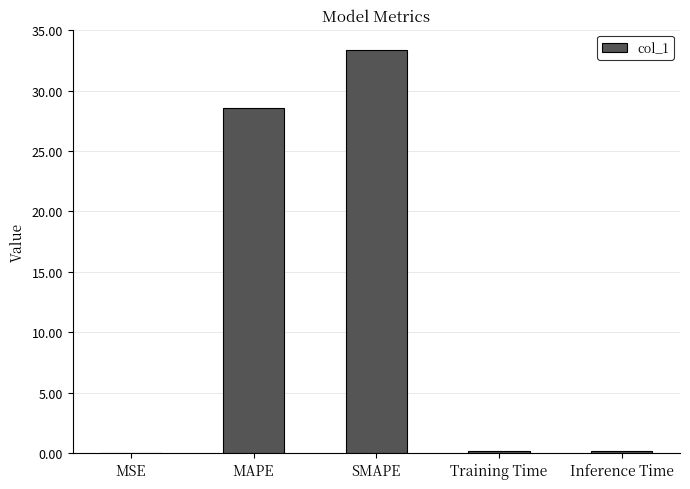

What is the sum of all values?

62.4